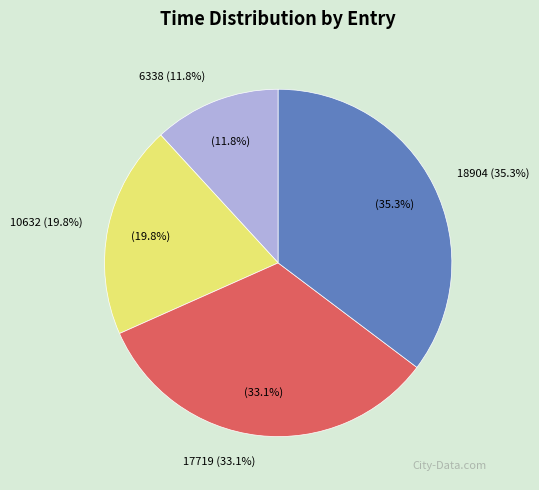

What percentage is the 10632 slice, to the nearest percent?

20%